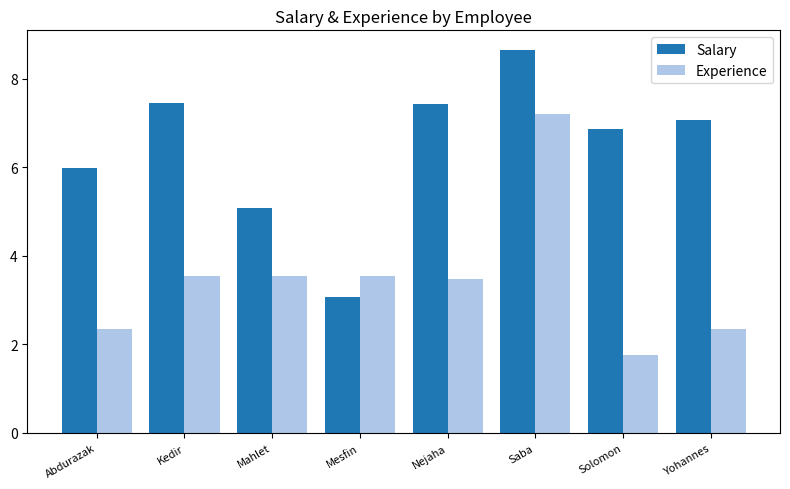

Rank the series by their average value, from highest to lowest.

Salary, Experience